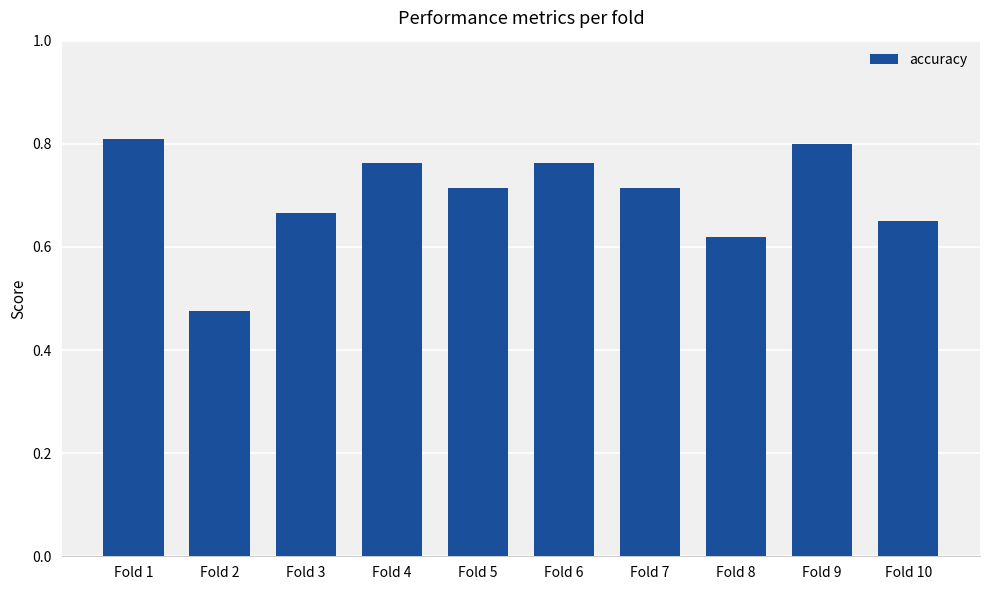

Which category has the lowest value across all series?

Fold 2